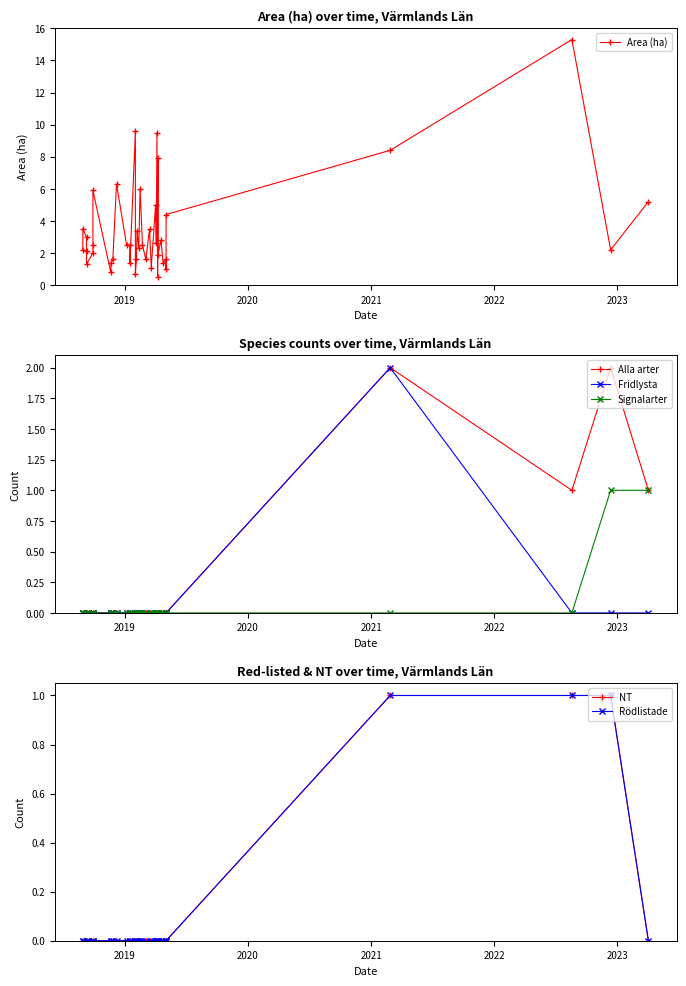

Does the chart have visible grid lines?

No